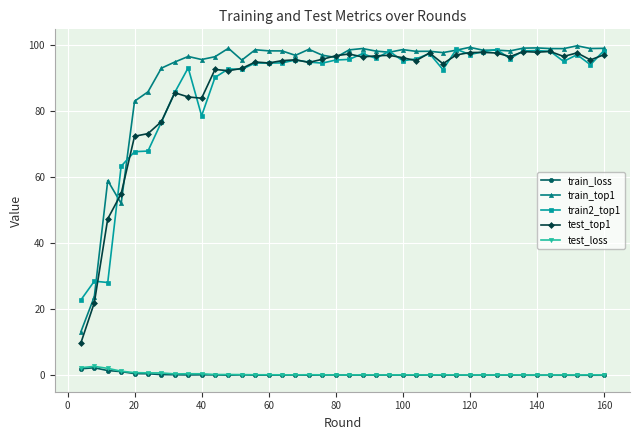

True or false: test_loss and test_top1 intersect in this chart.

False